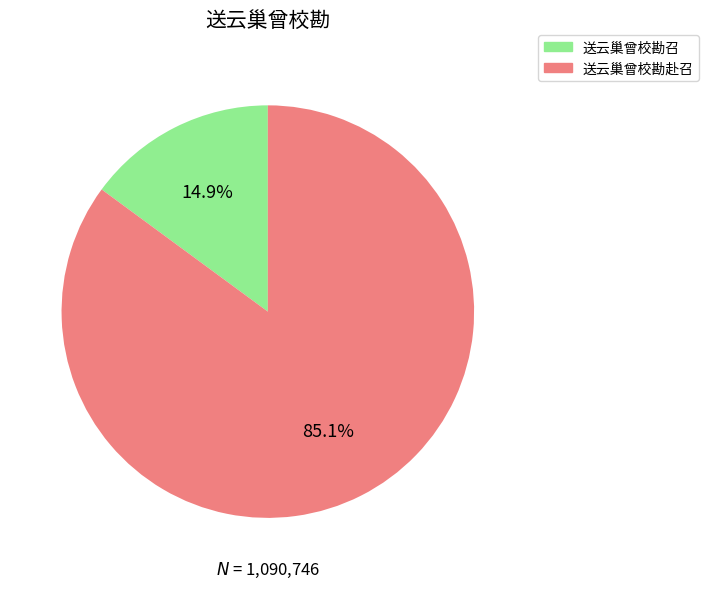

To the nearest percent, what percentage of the pie is 送云巢曾校勘赴召?

85%